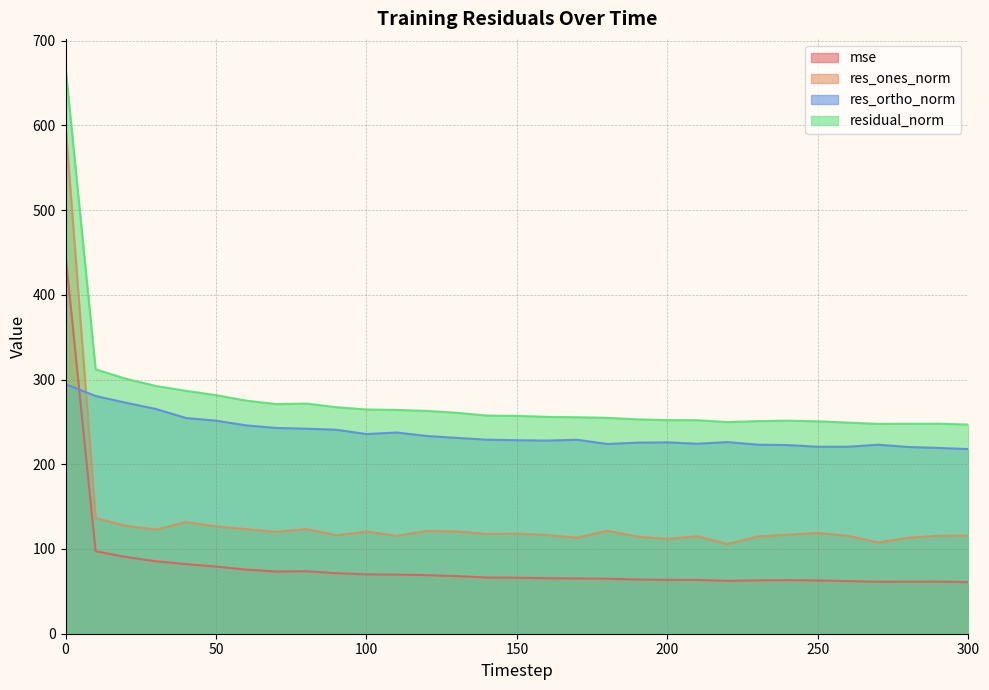

At which category does residual_norm reach its first local peak?

80